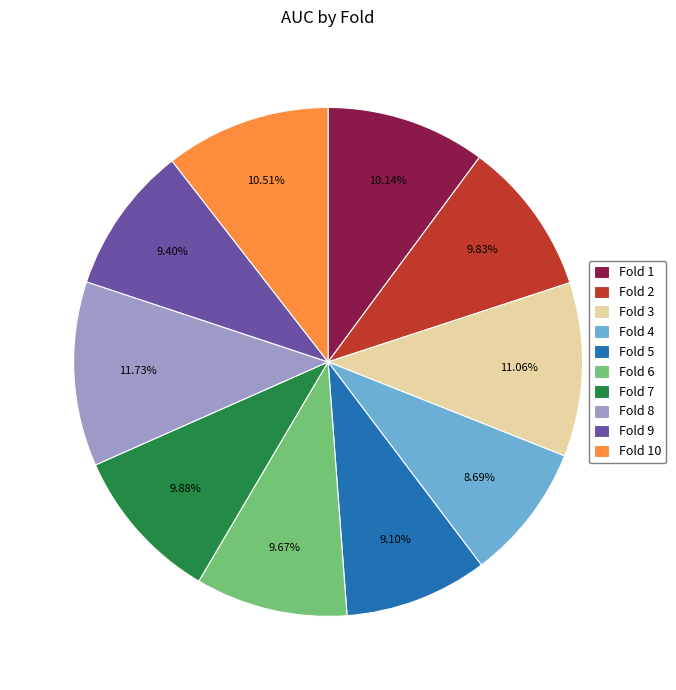

What percentage is the Fold 9 slice, to the nearest percent?

9%